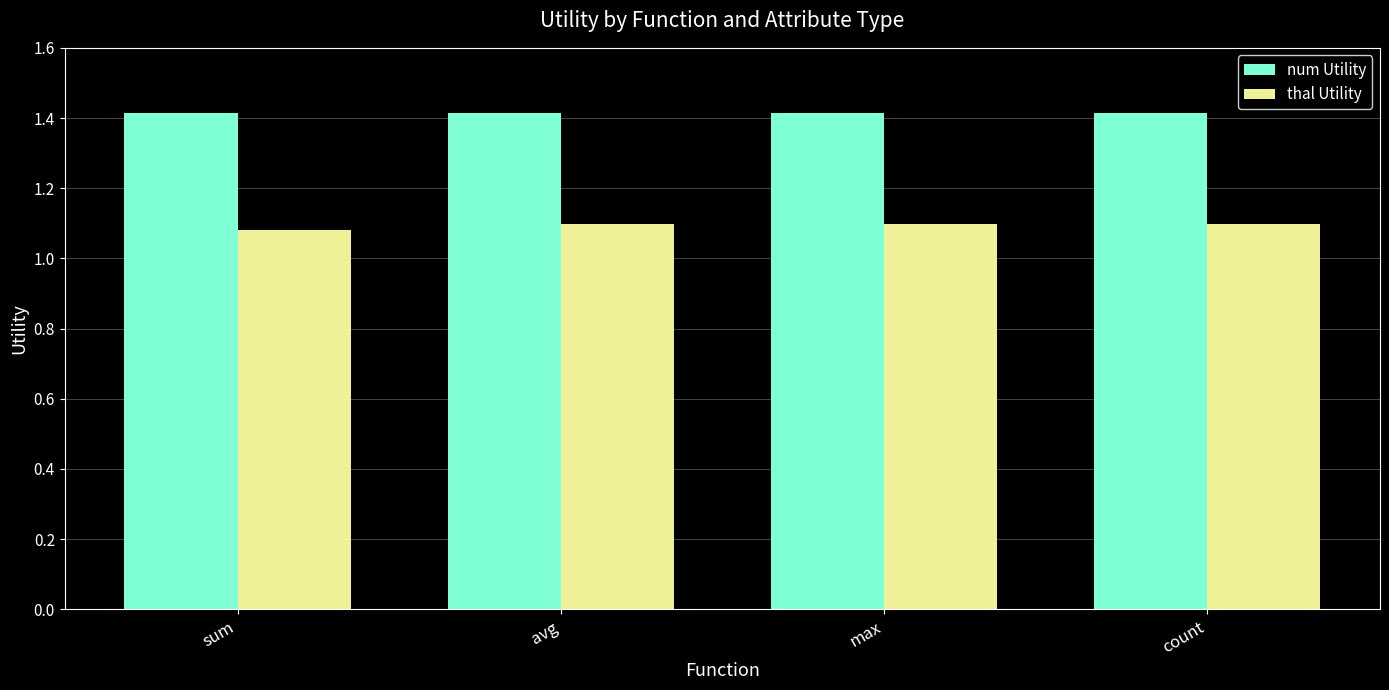

Is it true that thal Utility equals 0.7 at avg?

False